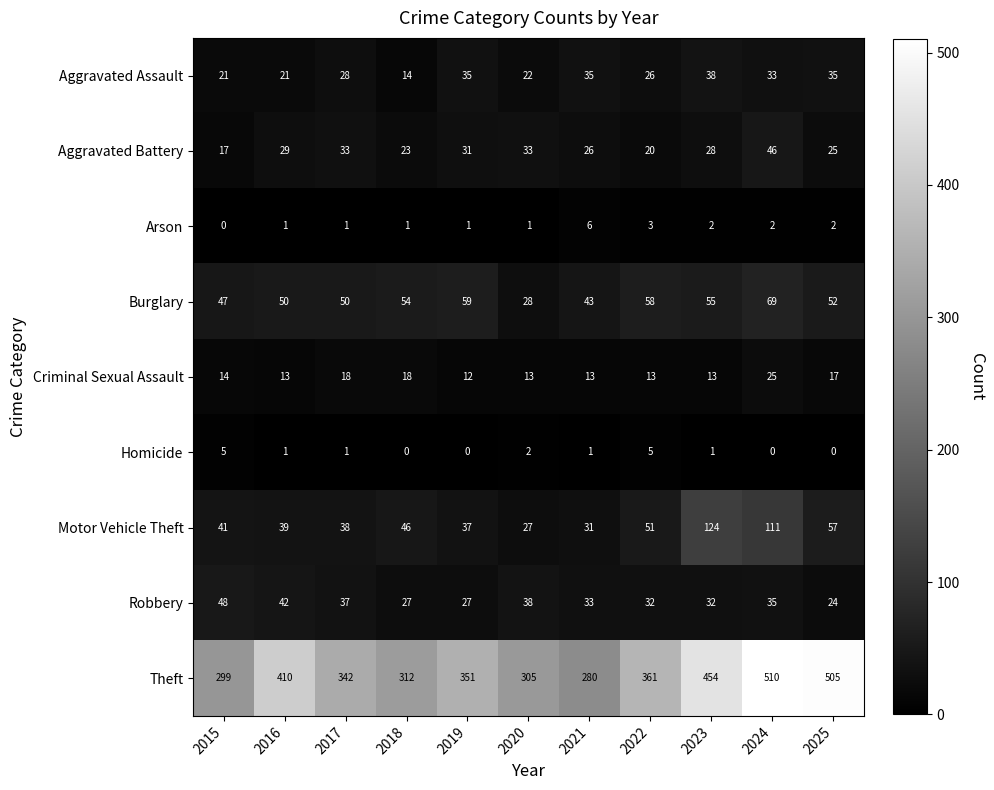

At how many categories does at least one series exceed 354?

5